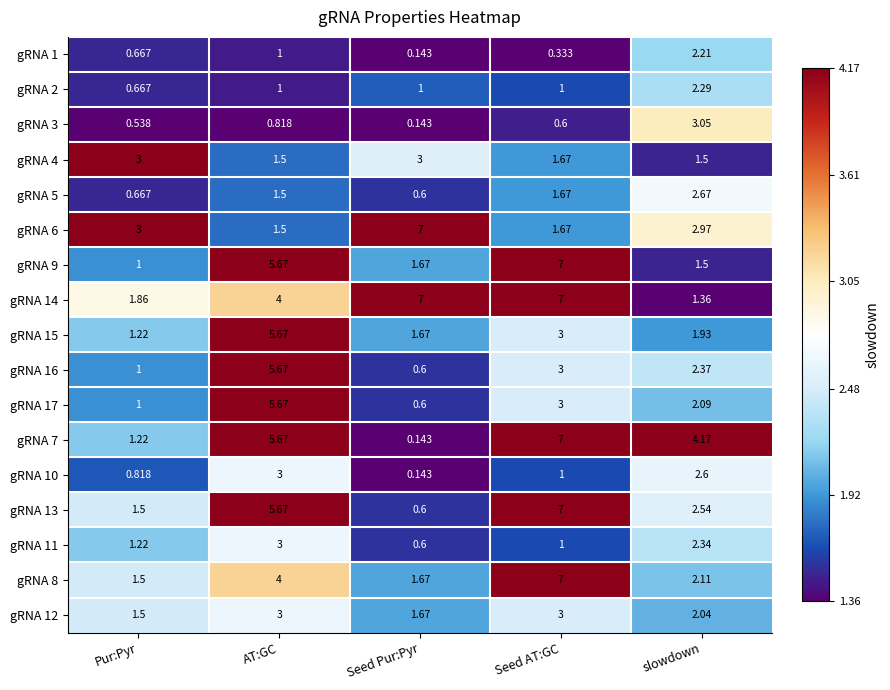

Which series has the widest spread of values?

gRNA 7